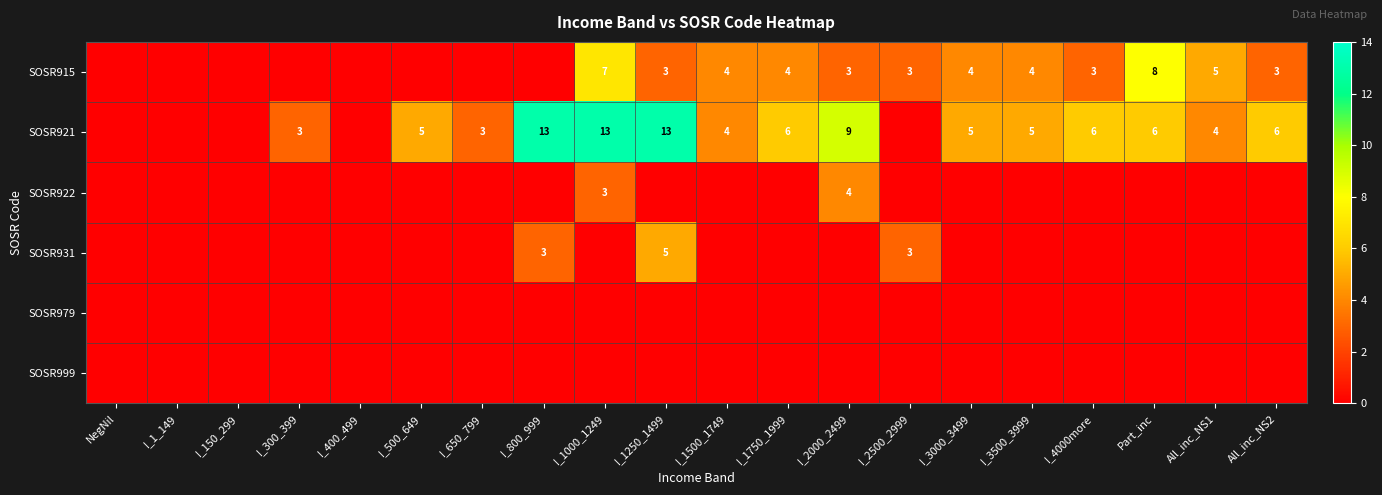

List the series in order of their peak value, lowest first.

SOSR979, SOSR999, SOSR922, SOSR931, SOSR915, SOSR921